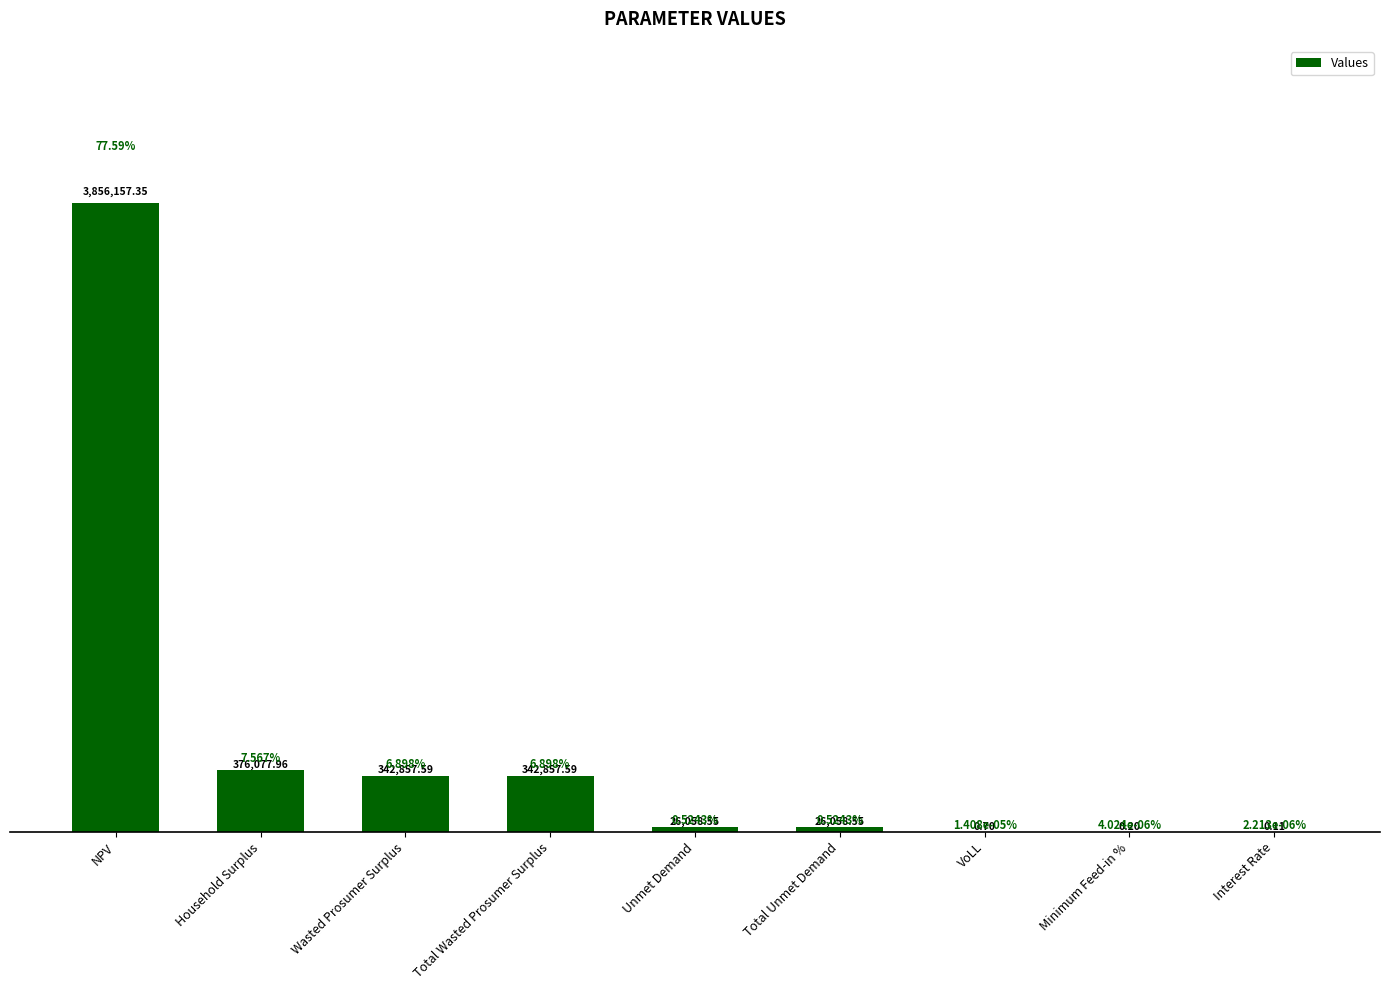

What is the average value?

552229.8